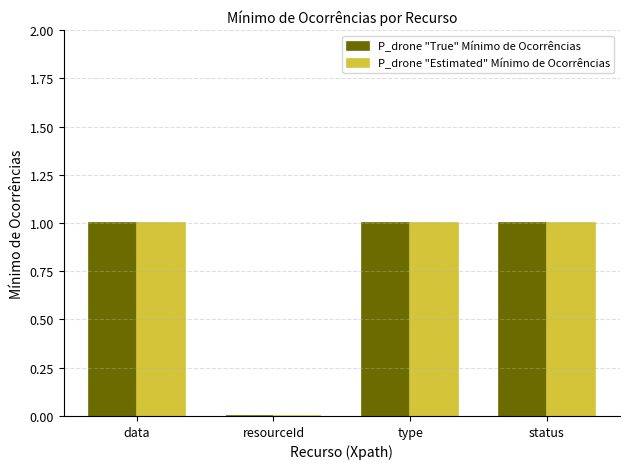

True or false: P_drone "Estimated" Mínimo de Ocorrências has a value of 2 at status.

False